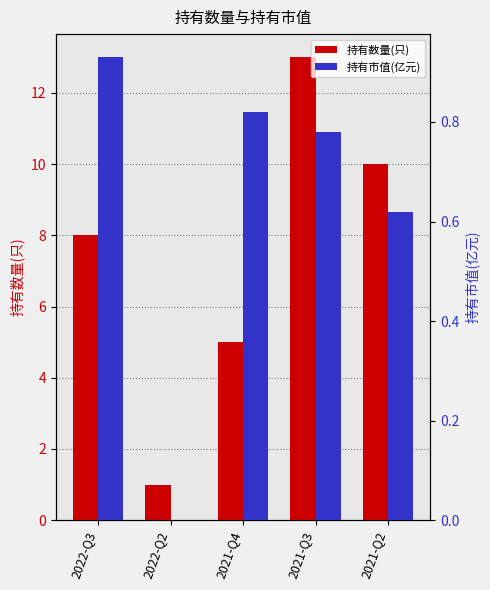

Count the 持有数量(只) values in the range 5 to 10.

3